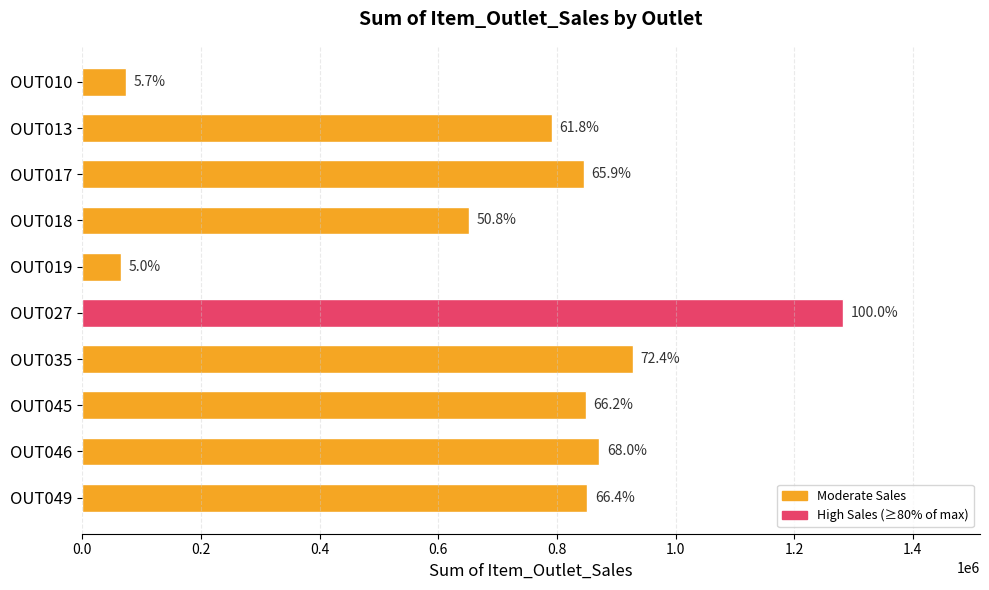

How many bars are there in total?

10